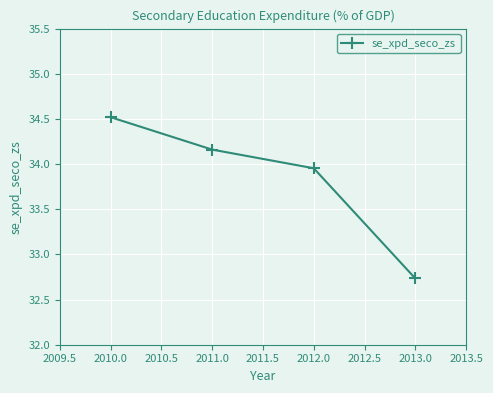

What is the sum of all values?

135.4